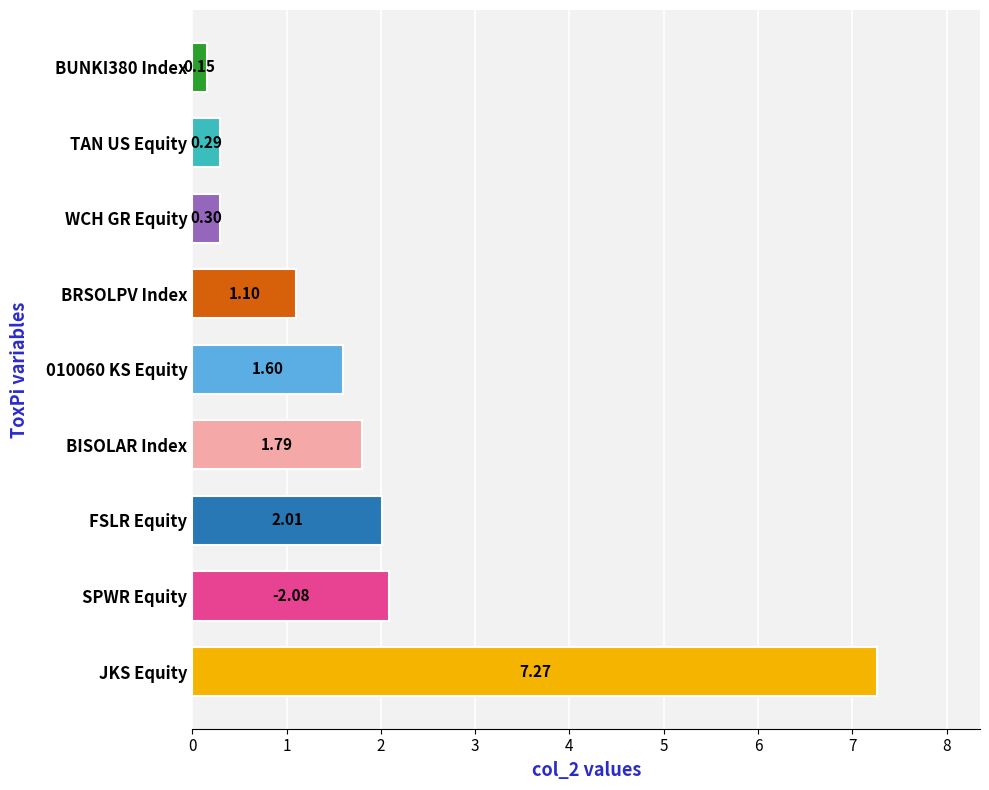

How many series are shown in this chart?

1